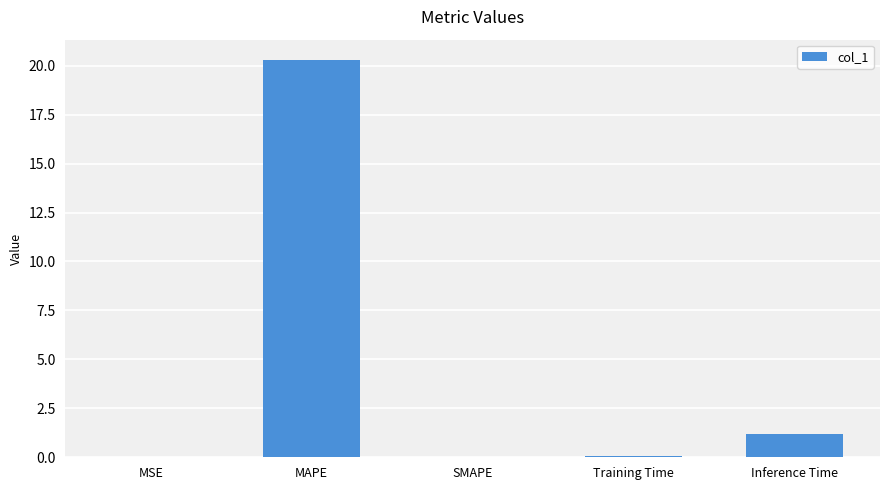

What is the difference between the values at Training Time and SMAPE?

0.1